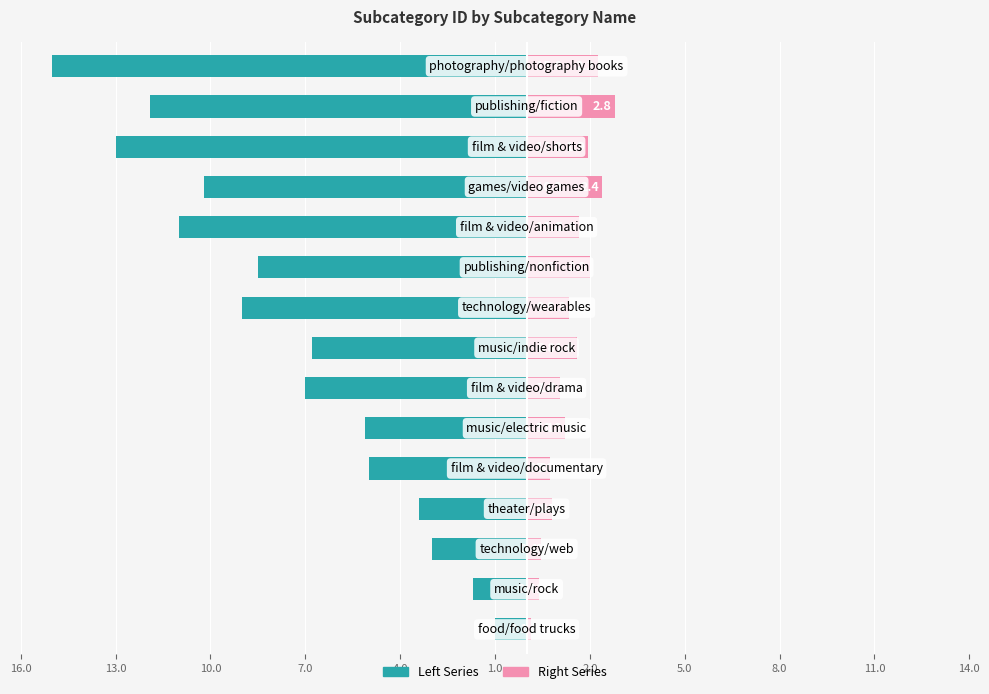

What is the sum of the subcategory_id (right) values at 7.0 and 10.0?

1.2